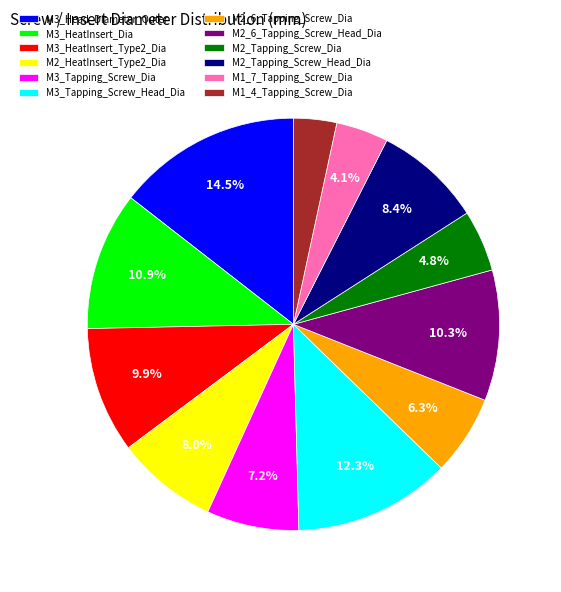

Does M3_Head_Diameter_Outer account for over 50% of the chart?

No